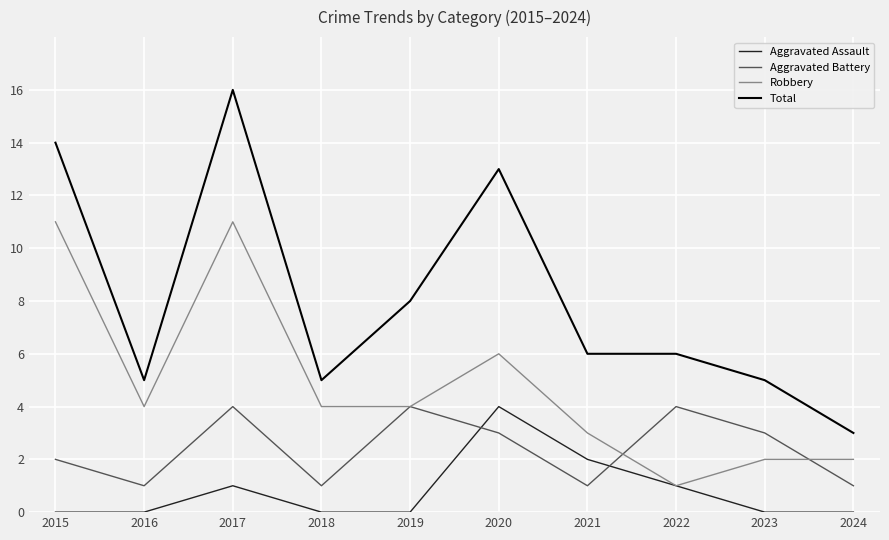

Rank the series by their average value, from lowest to highest.

Aggravated Assault, Aggravated Battery, Robbery, Total